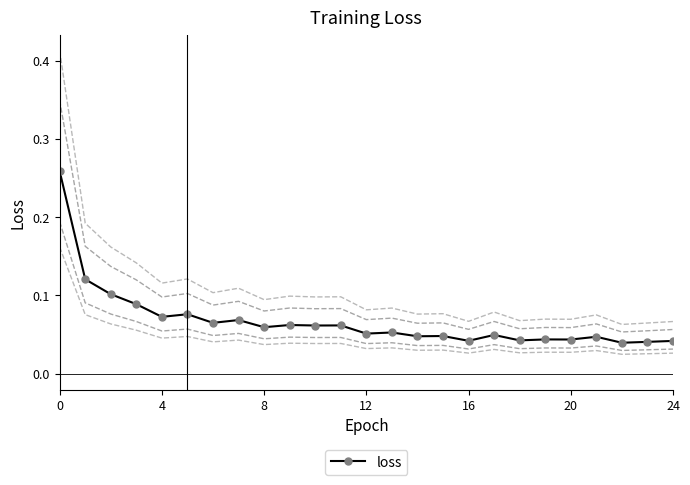

Between 14 and 24, which is larger?

14